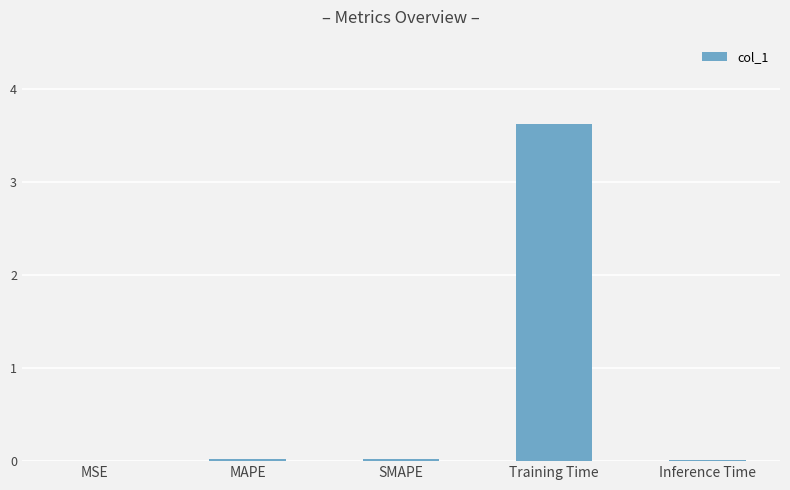

Which has a higher value, Training Time or Inference Time?

Training Time